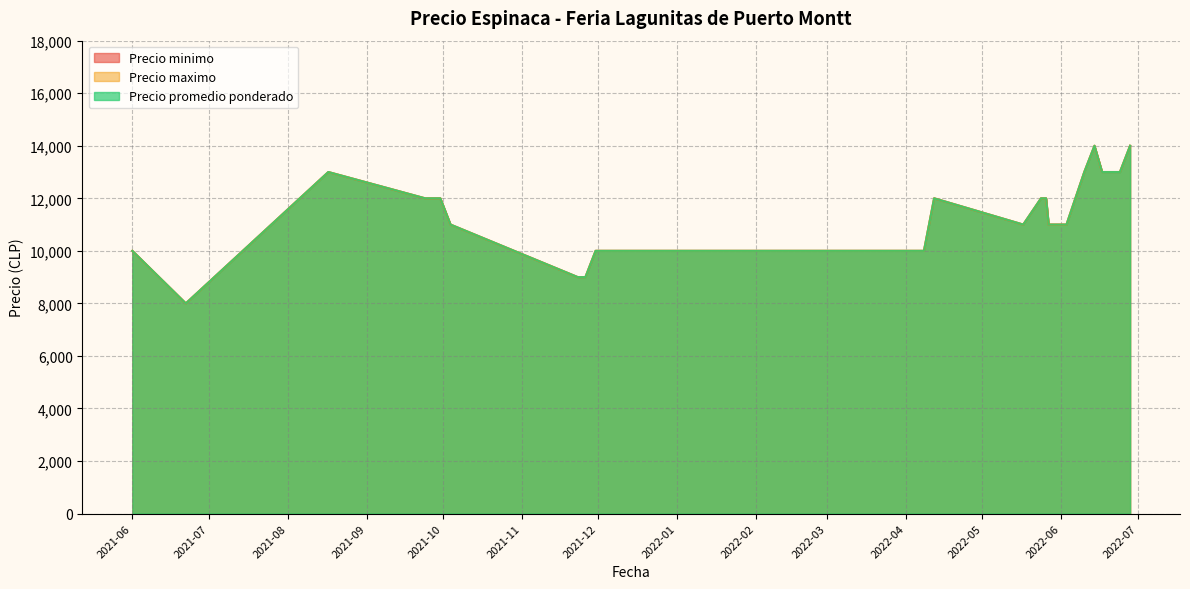

What is the smallest value displayed?

8000